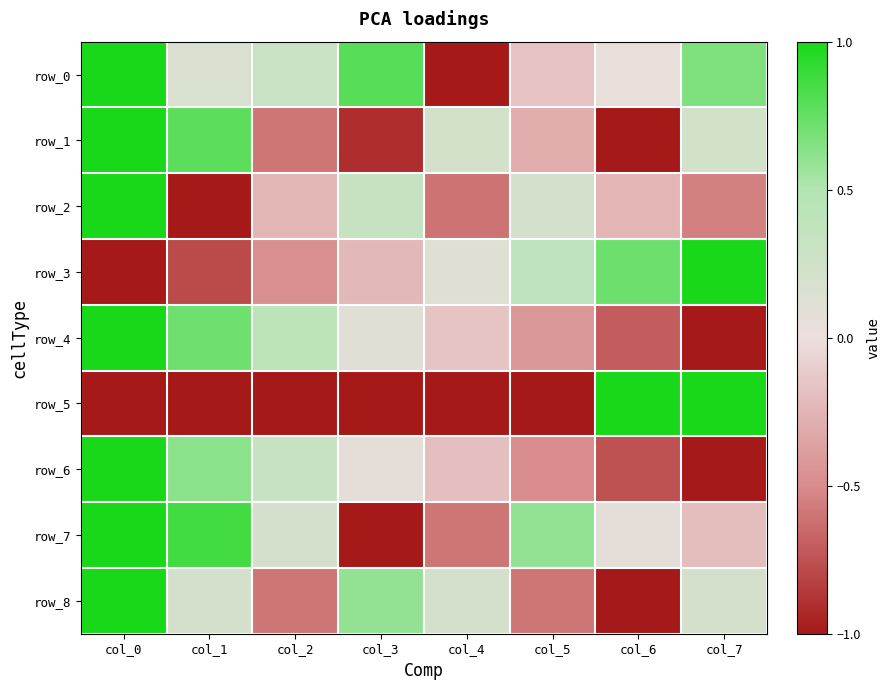

What is the difference between the maximum and minimum values in the row_5 series?

2.0